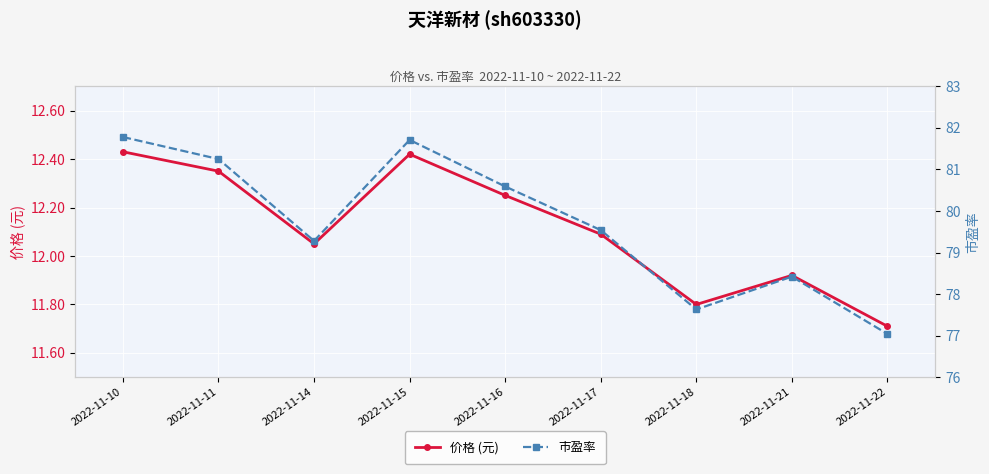

Reading left to right, transcribe all the data shown in this chart.

价格 (元): 12.4	12.3	12.1	12.4	12.2	12.1	11.8	11.9	11.7
市盈率: 81.8	81.2	79.3	81.7	80.6	79.5	77.6	78.4	77.0